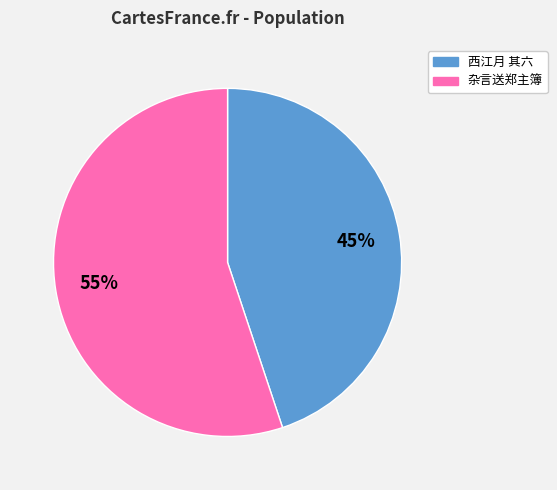

Is the sum of 杂言送郑主簿 and 西江月 其六 greater than half?

Yes